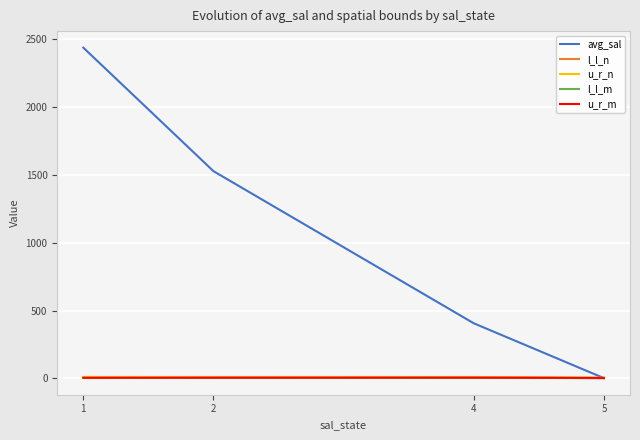

Which series has the widest spread of values?

avg_sal